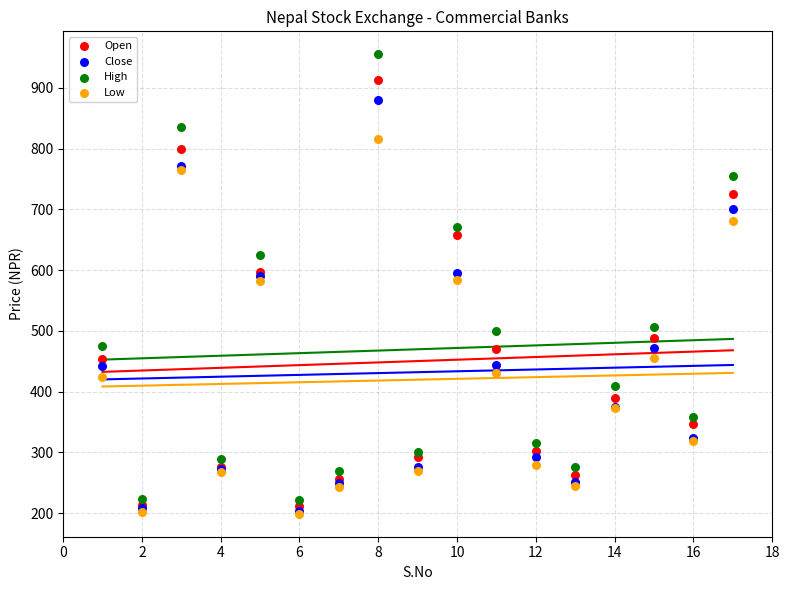

Which series reaches the maximum Y coordinate?

High